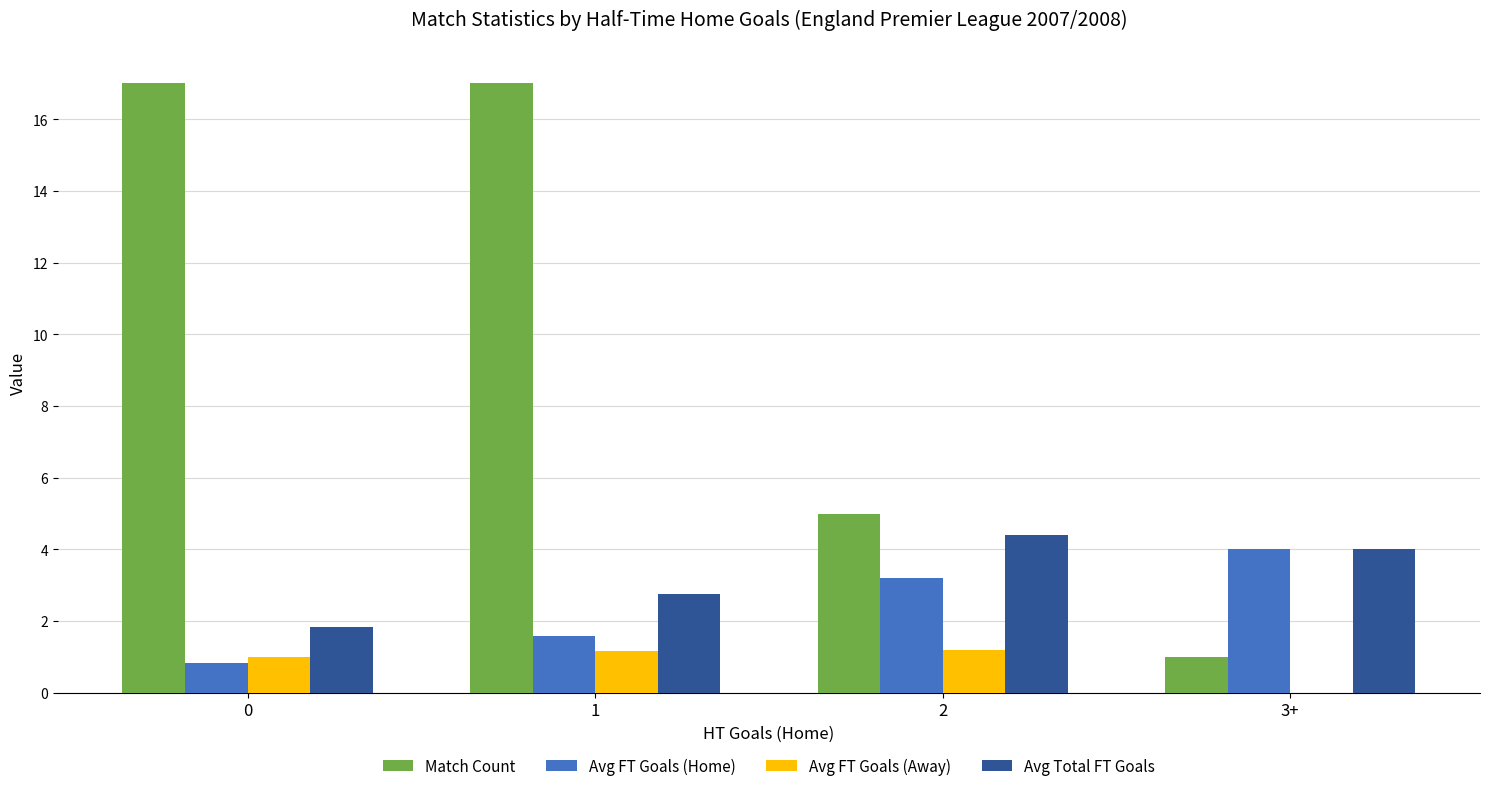

Reading left to right, list all the values displayed in this chart.

Match Count: 0=17.0	1=17.0	2=5.0	3+=1.0
Avg FT Goals (Home): 0=0.8	1=1.6	2=3.2	3+=4.0
Avg FT Goals (Away): 0=1.0	1=1.2	2=1.2	3+=0.0
Avg Total FT Goals: 0=1.8	1=2.8	2=4.4	3+=4.0